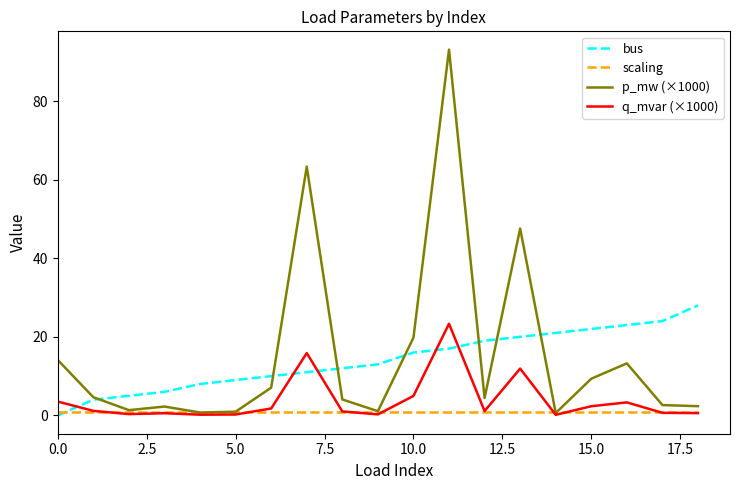

Rank the series by their maximum value, from highest to lowest.

p_mw (×1000), bus, q_mvar (×1000), scaling